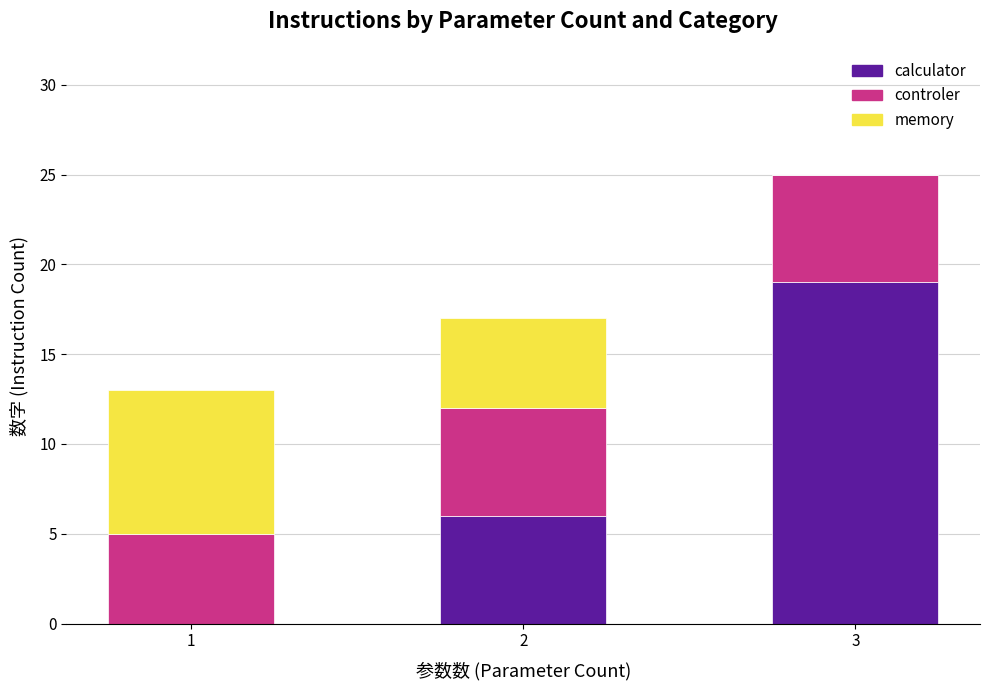

At which label does calculator reach its peak?

3